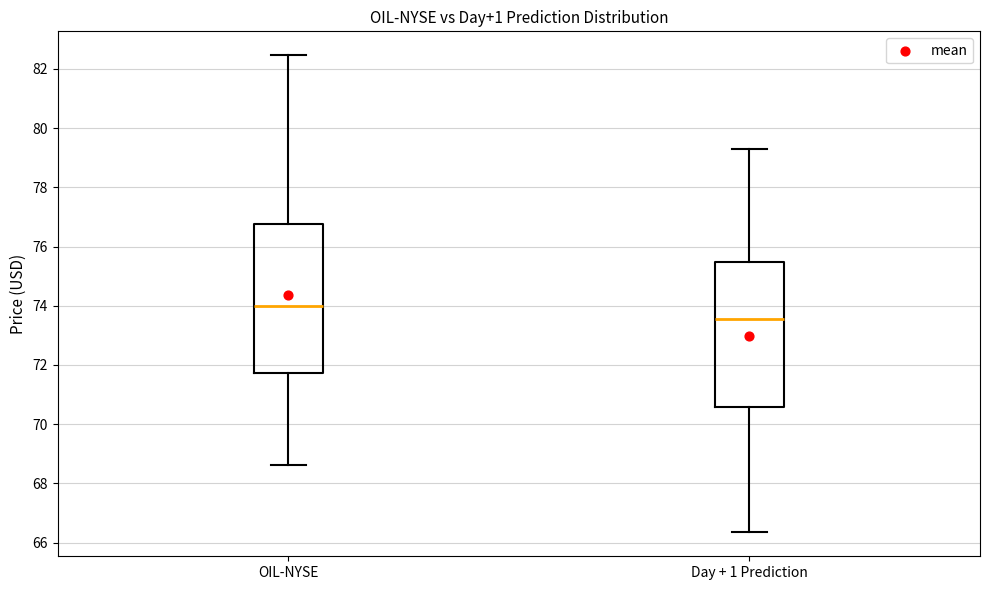

Reading left to right, transcribe this box plot: for each box, give where its median line is, the range the box spans, and where its two whiskers end, as read against the y-axis. The values are not printed on the chart, so give them approximately, as read against the axis.

OIL-NYSE: median 74.0, box 71.8 to 76.8, whiskers 68.6 to 82.4
Day + 1 Prediction: median 73.6, box 70.6 to 75.4, whiskers 66.4 to 79.2